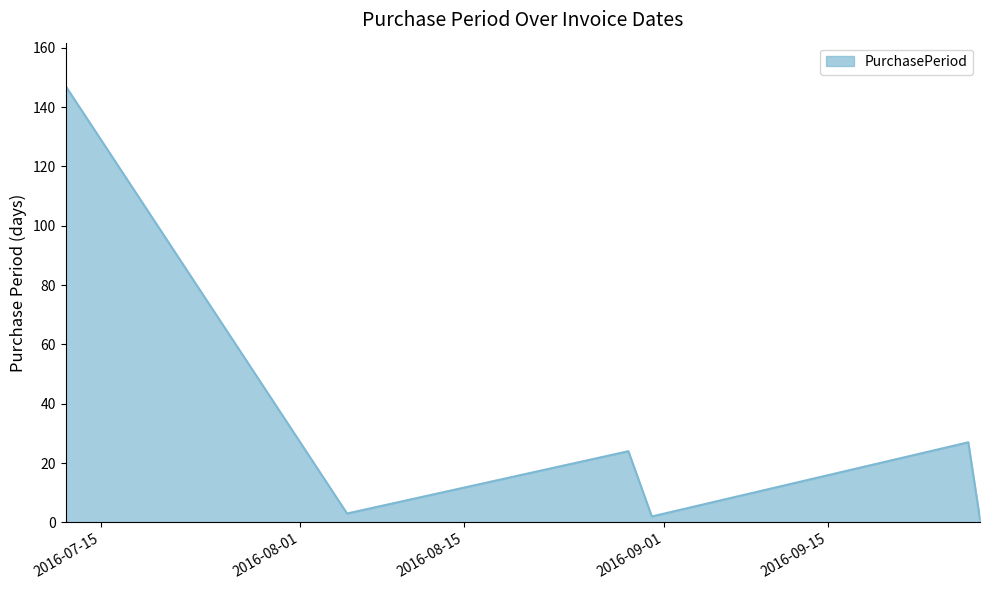

Does the chart display data point markers on the line(s)?

No